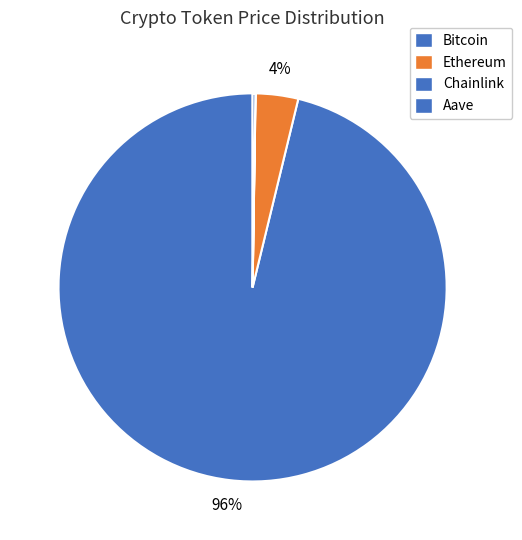

True or false: Bitcoin accounts for 87% of the total.

False